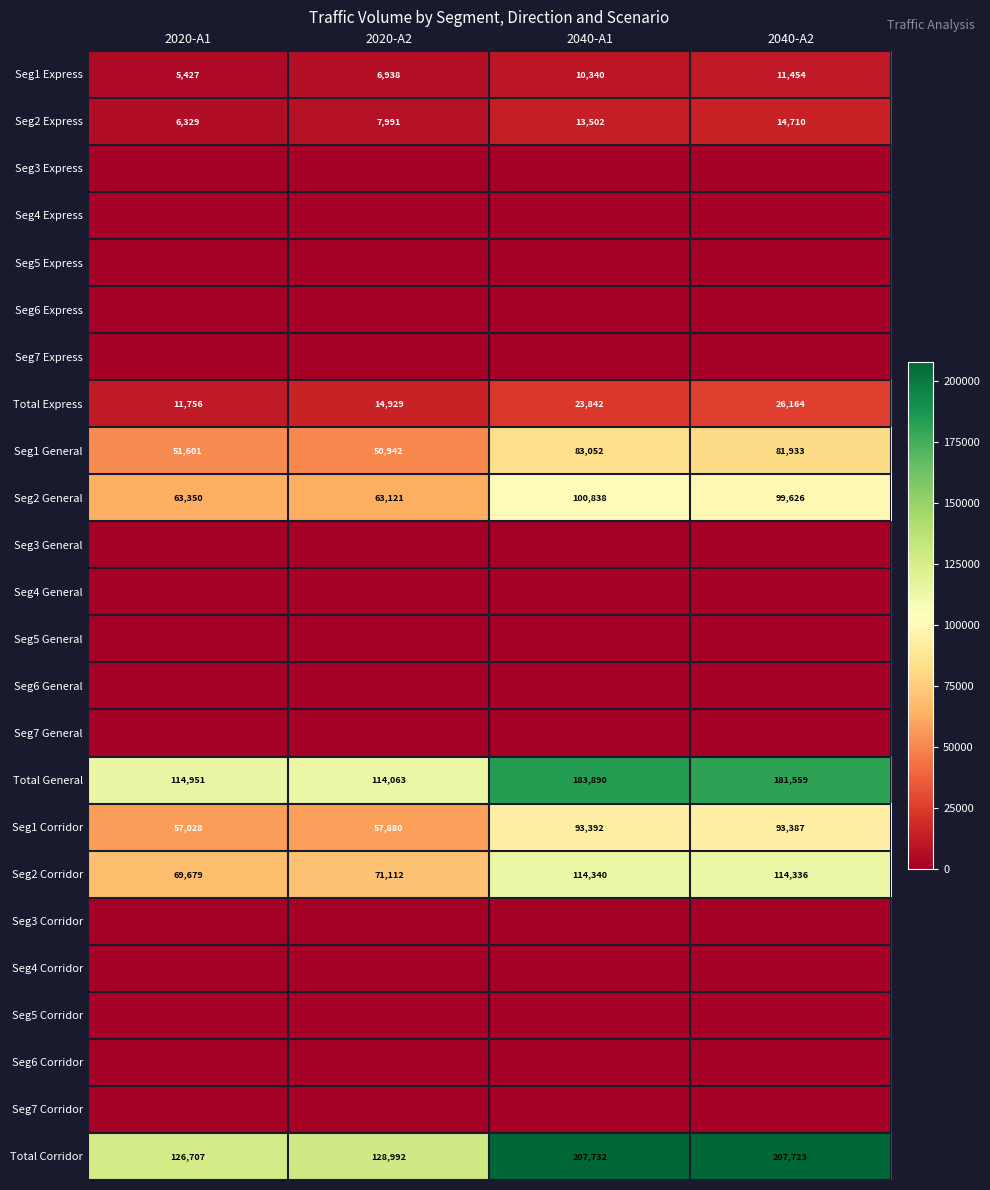

What value does the Seg2 Express series have at 2040-A1, to the nearest 100?

13500